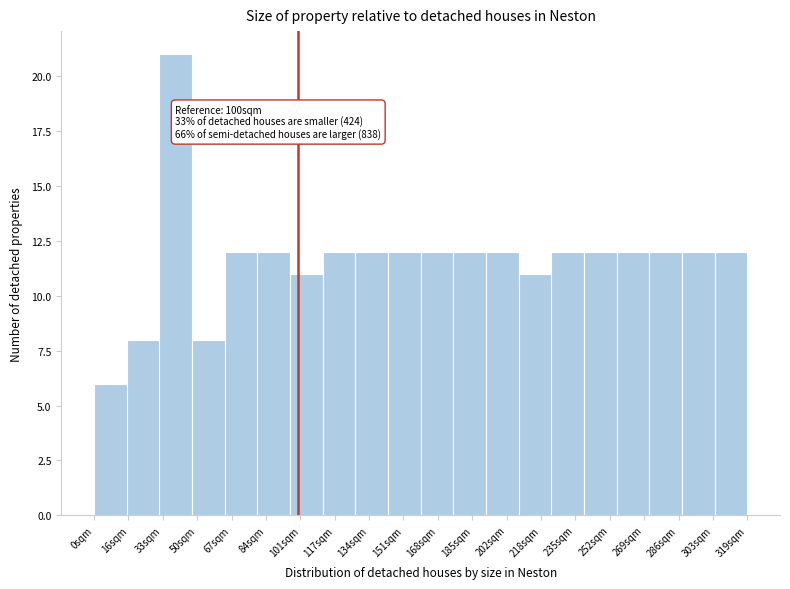

Which range on the x-axis has the tallest bar?

32 to 48